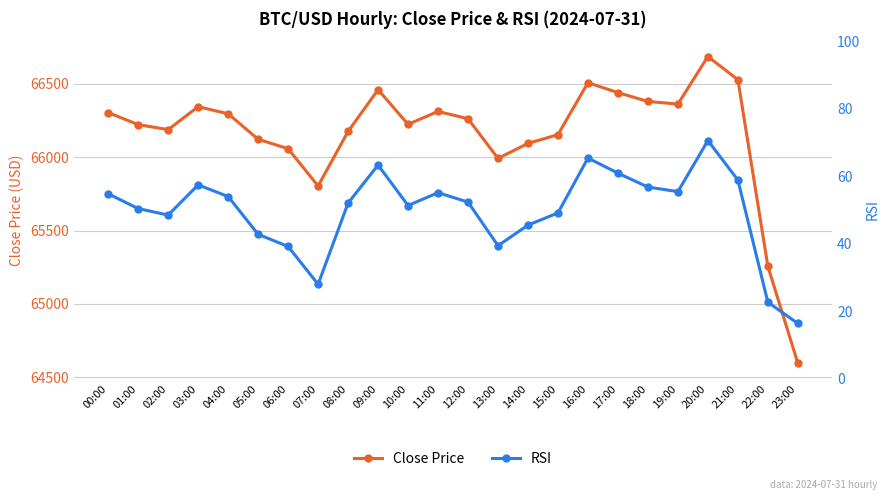

What value does the RSI series have at 11:00?

55.1